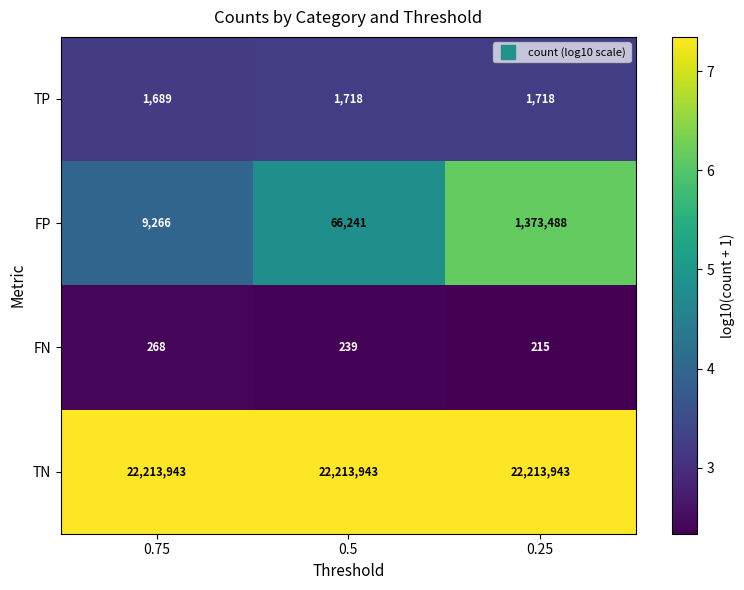

What is the minimum value shown in the chart?

215